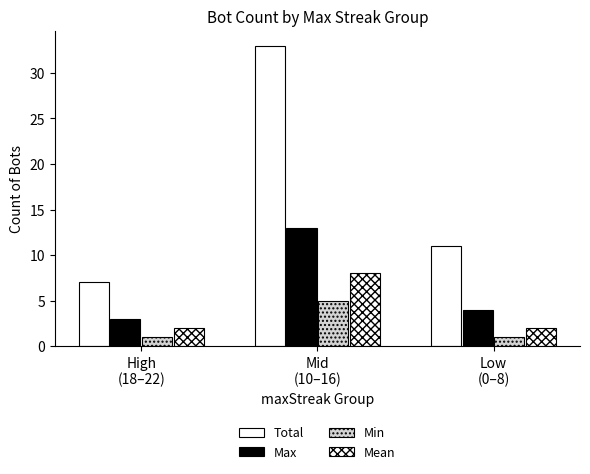

List the series in order of their peak value, highest first.

Total, Max, Mean, Min